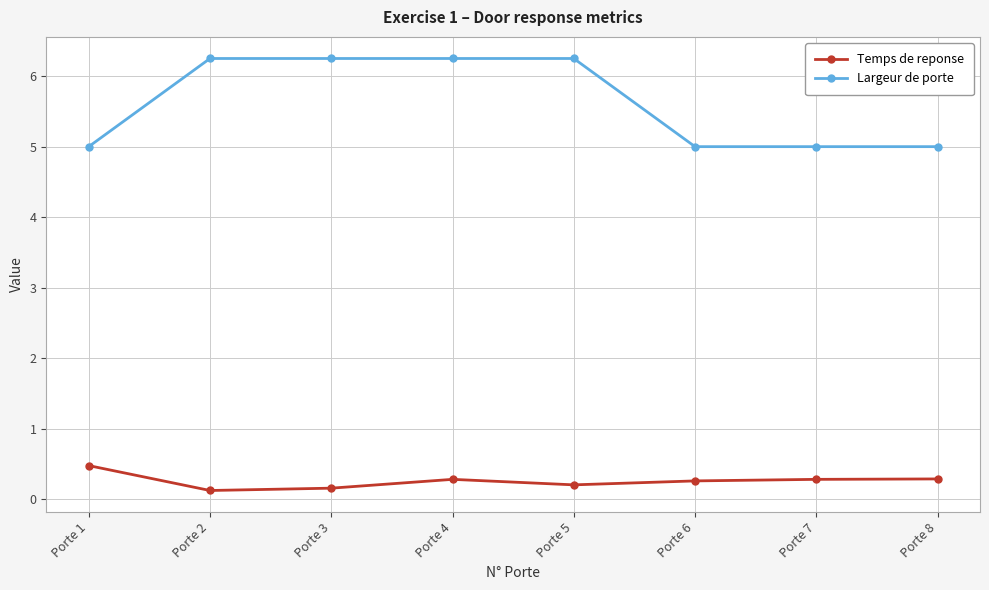

At which category does Temps de reponse reach its first local peak?

Porte 4